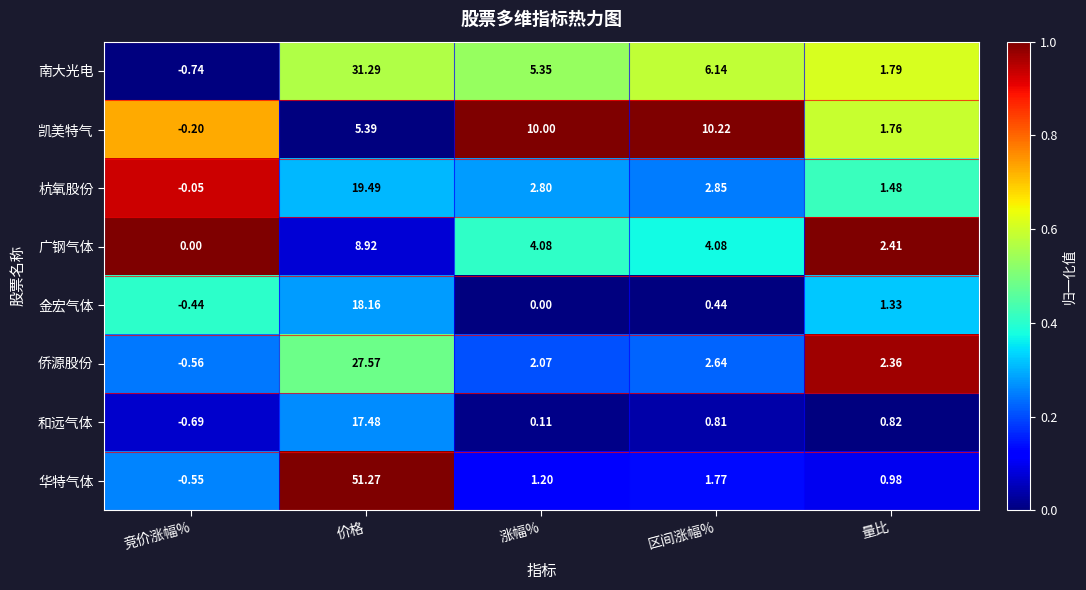

Which series has the widest spread of values?

华特气体